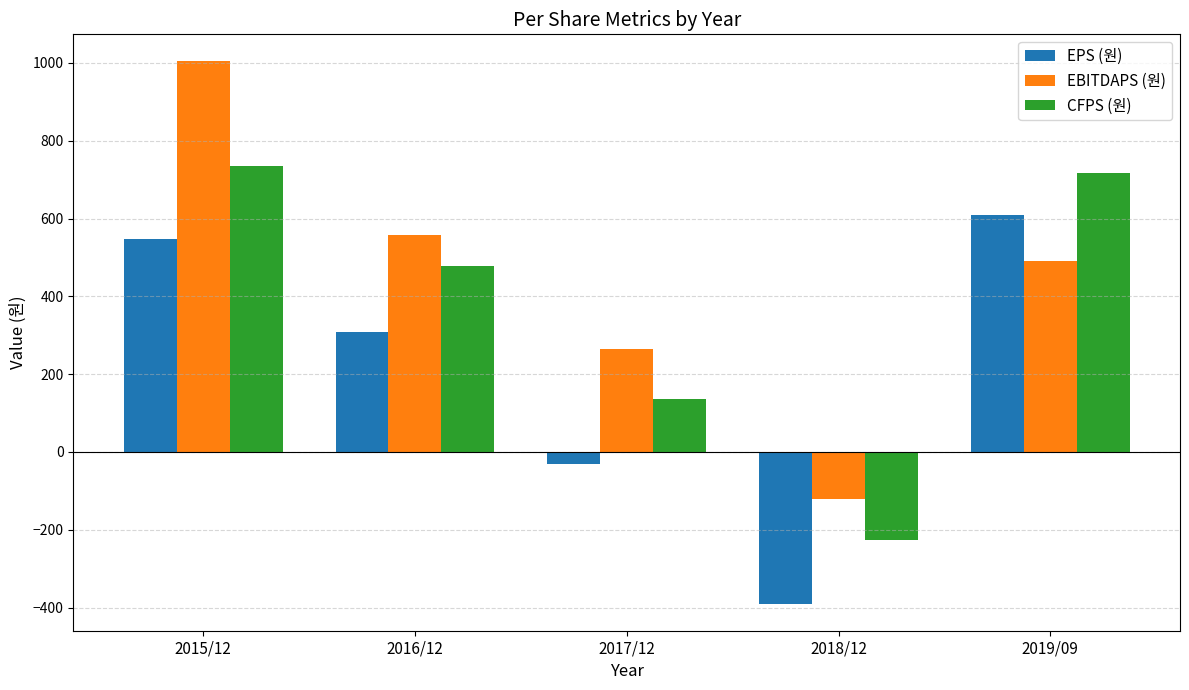

Reading right to left, what are all the values shown in this chart?

EPS (원): 2019/09=609	2018/12=-390	2017/12=-31	2016/12=308	2015/12=548
EBITDAPS (원): 2019/09=490	2018/12=-120	2017/12=264	2016/12=559	2015/12=1004
CFPS (원): 2019/09=717	2018/12=-227	2017/12=137	2016/12=479	2015/12=734